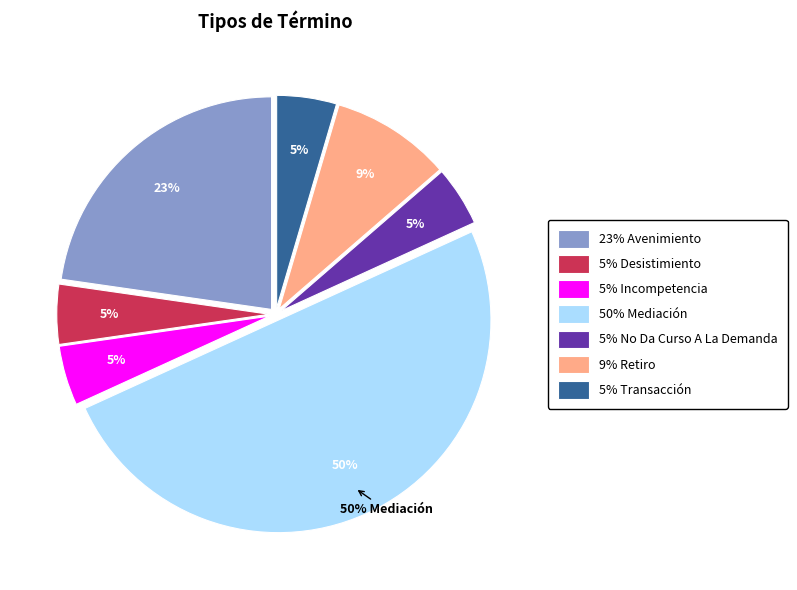

To the nearest percent, what is the average slice percentage?

14%